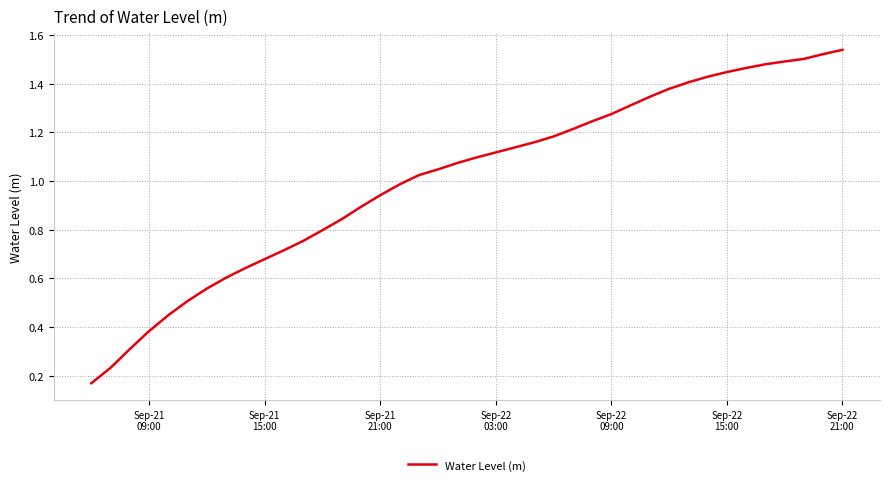

How many lines are shown in the chart?

1